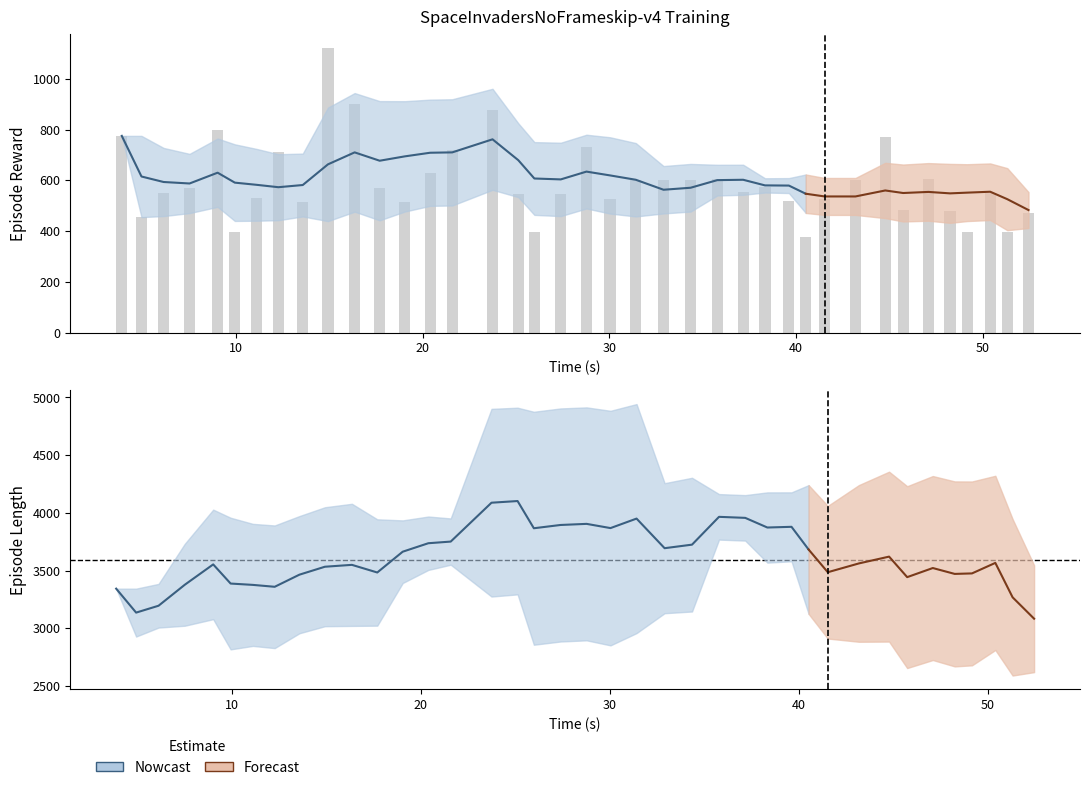

What is the sum of the t values at 7 and 5?

22.2